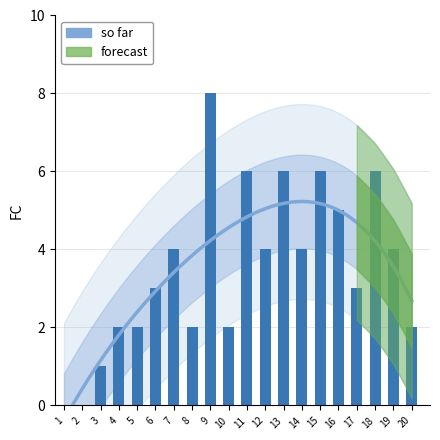

What is the sum of the values at 10 and 17?

5